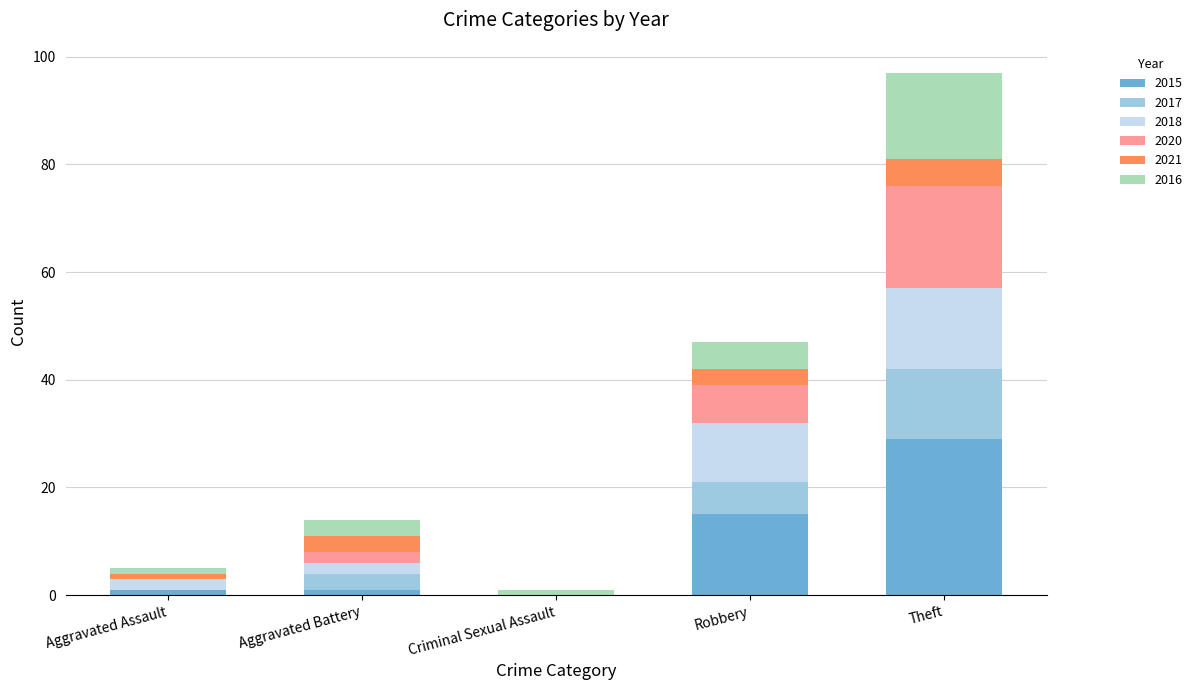

What are all the series names shown in the legend?

2015, 2017, 2018, 2020, 2021, 2016